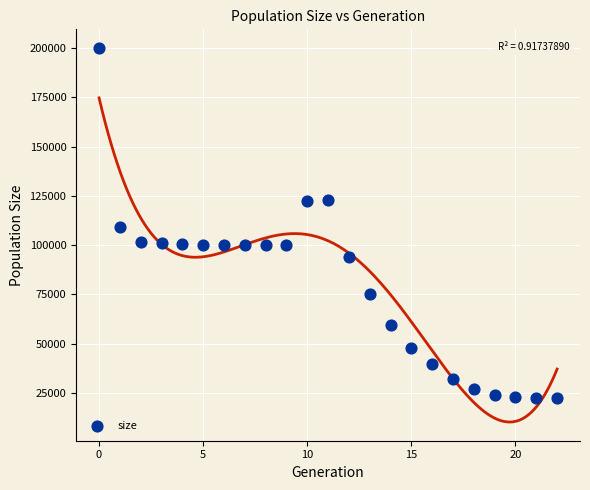

What Y value in the scatter plot is closest to 111235?

108933